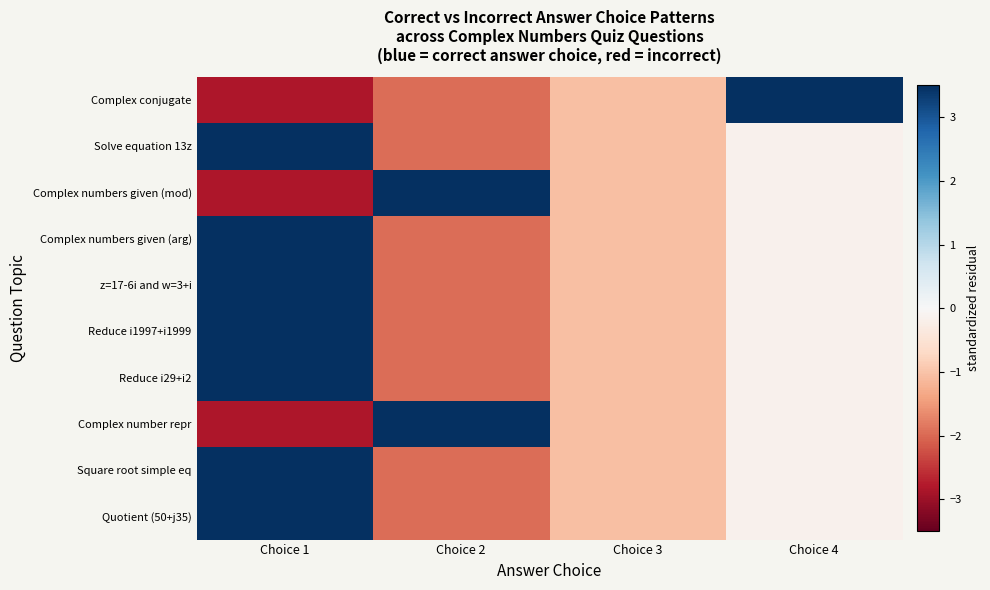

What is the minimum value shown in the chart?

-2.8